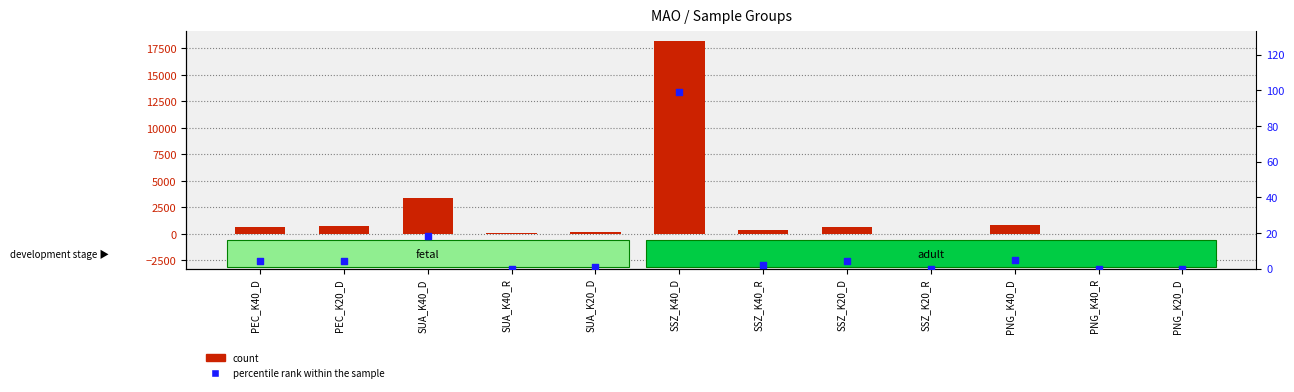

Which series has the largest Y range (max minus min)?

count